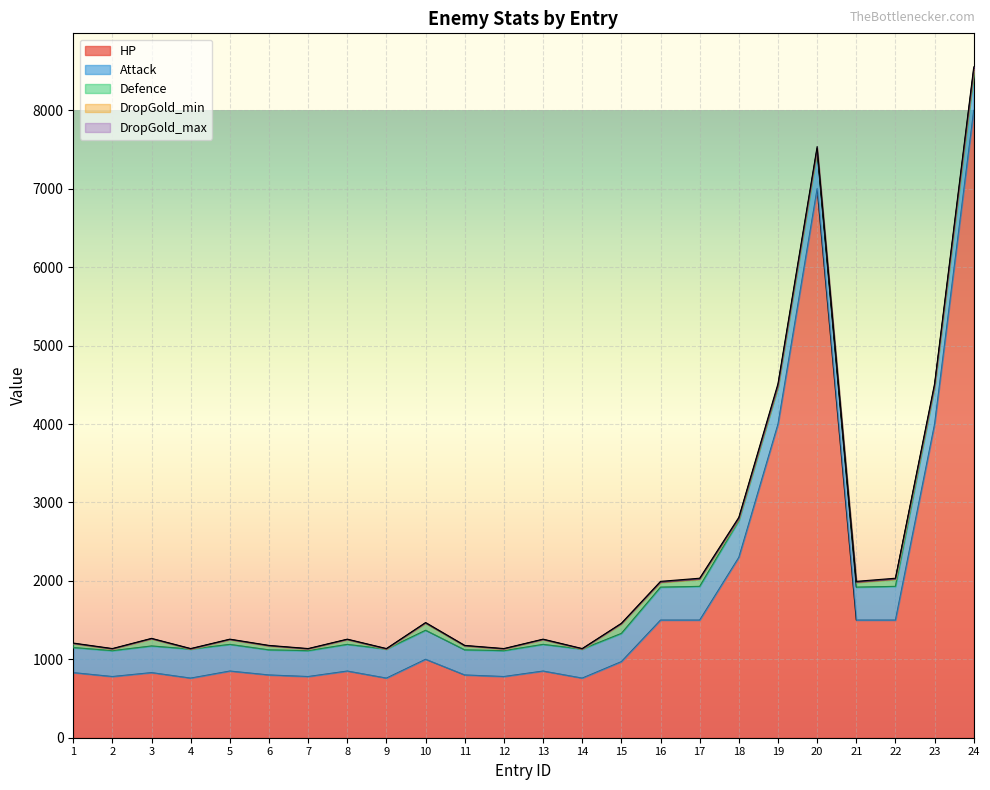

Rank the categories by Attack value from lowest to highest.

1, 6, 11, 2, 7, 12, 3, 5, 8, 13, 15, 4, 9, 10, 14, 16, 21, 17, 22, 24, 18, 19, 20, 23